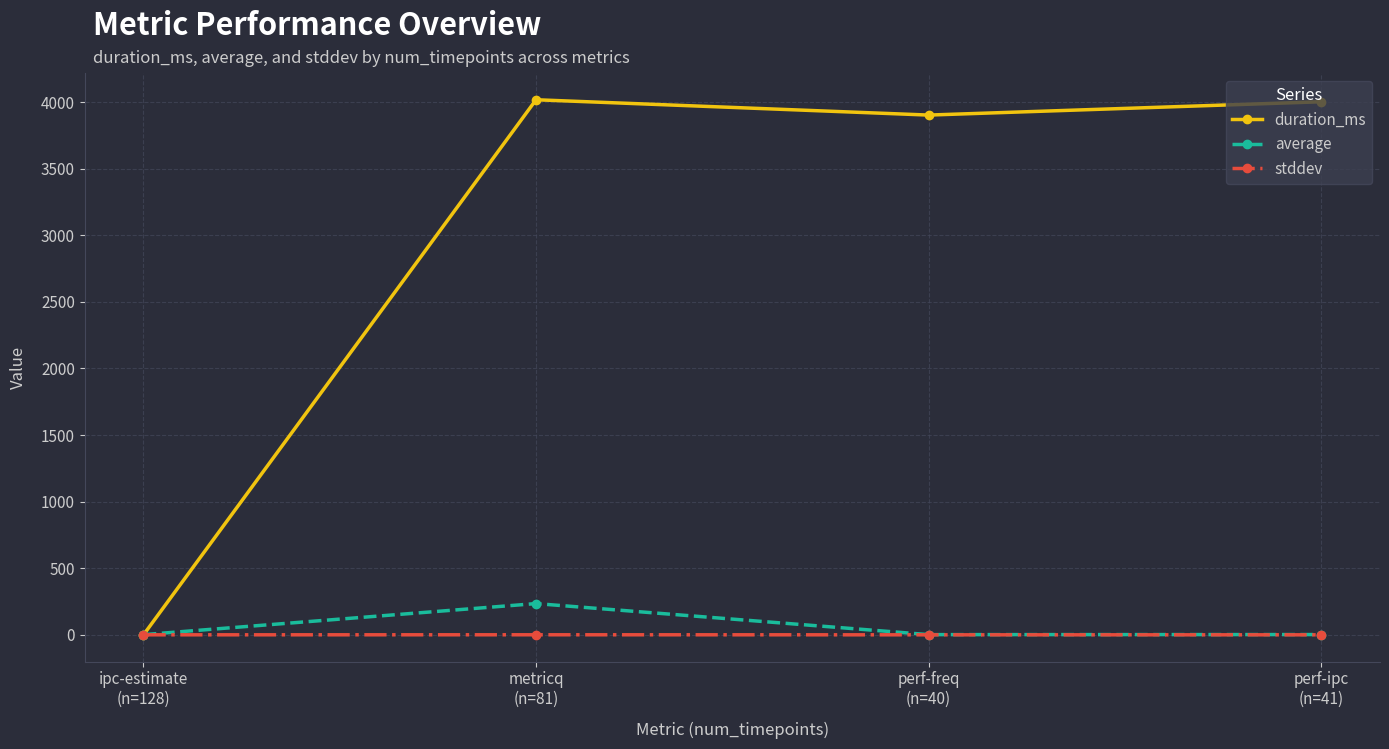

Where is the first local minimum for average?

perf-freq
(n=40)